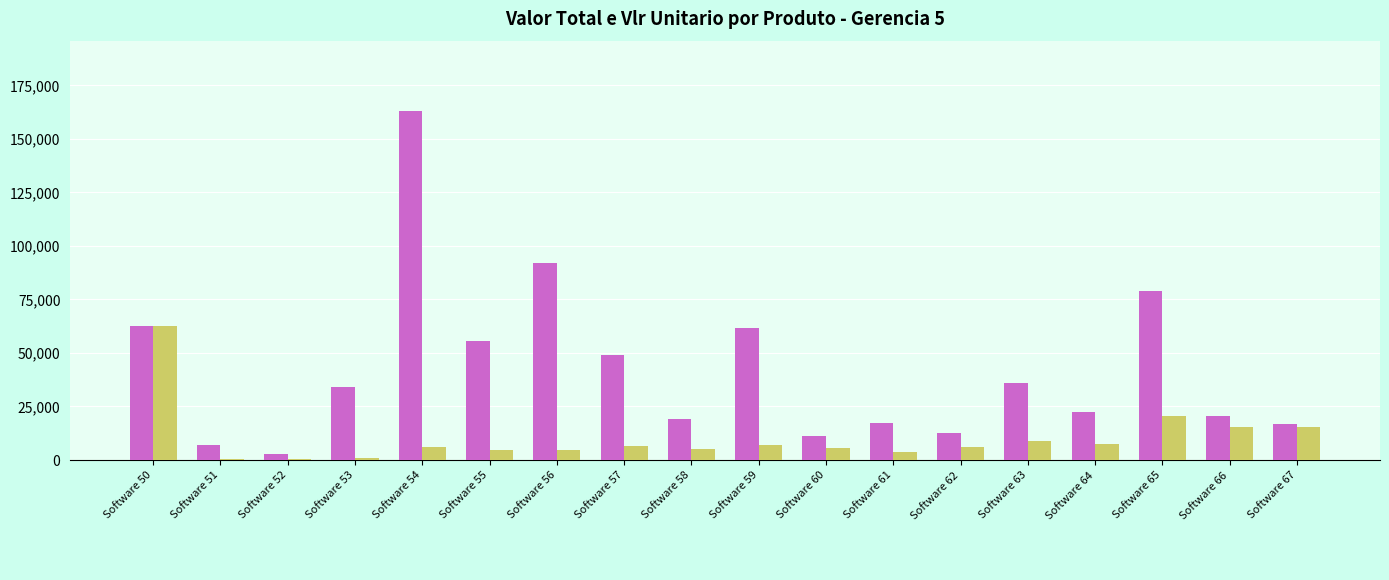

What is the maximum value shown in the chart?

162930.6